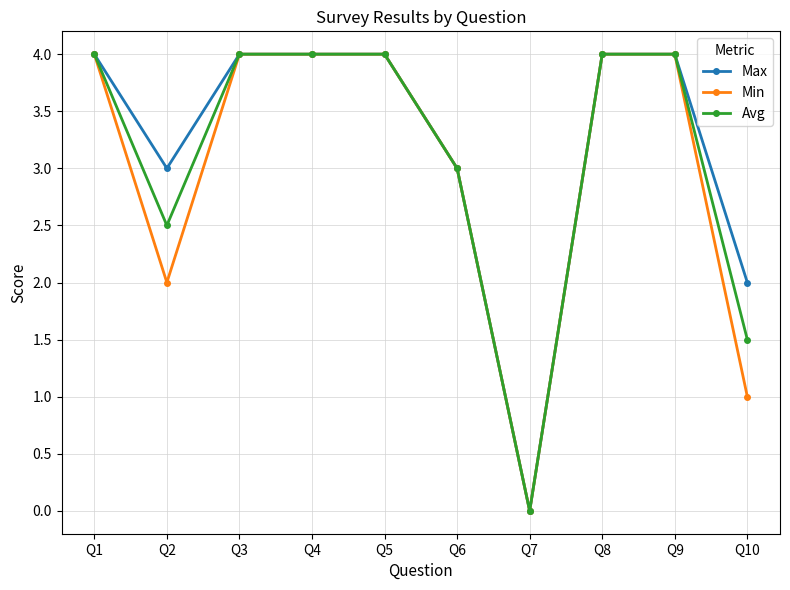

Is this an area chart (filled region under the line)?

No